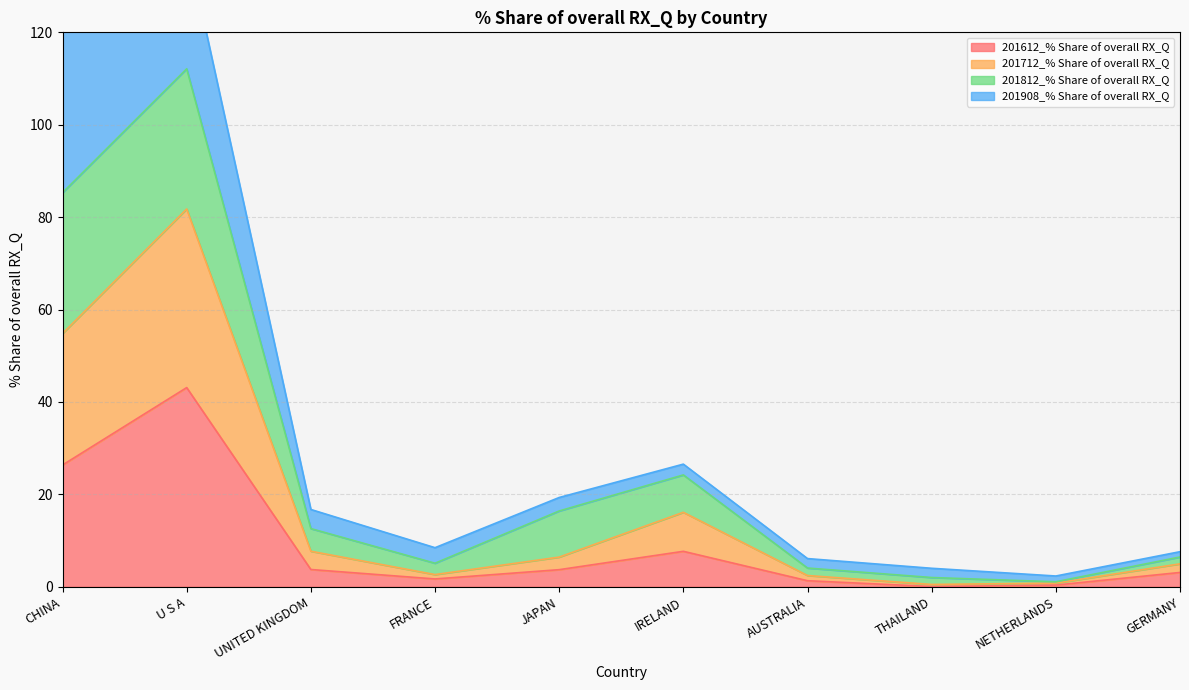

What is the highest value of the 201612_% Share of overall RX_Q series?

43.1